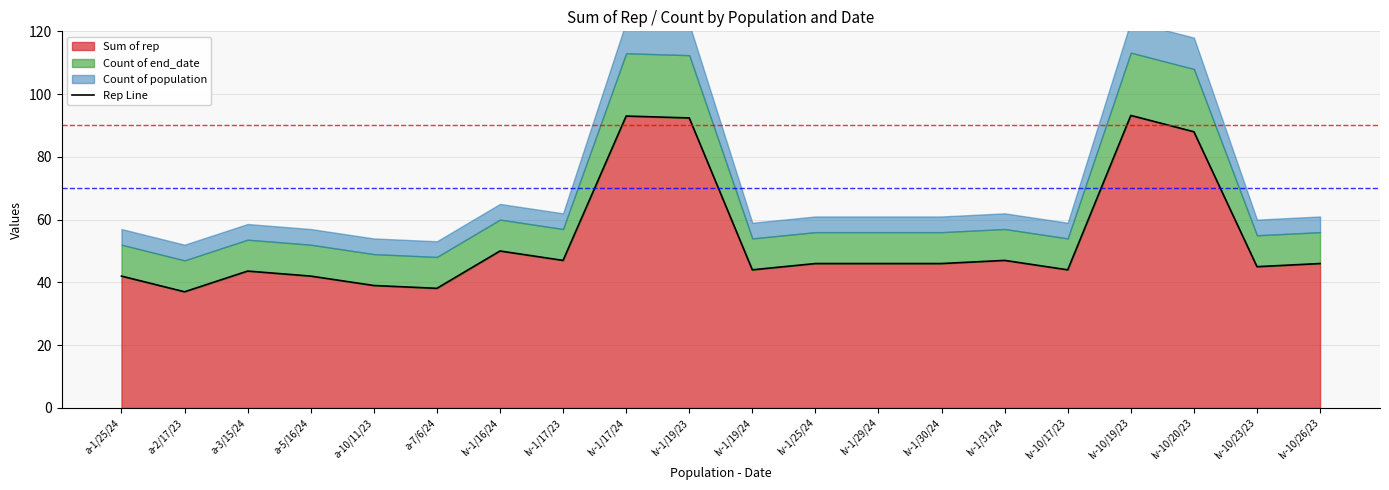

What position from the left is a-3/15/24?

3